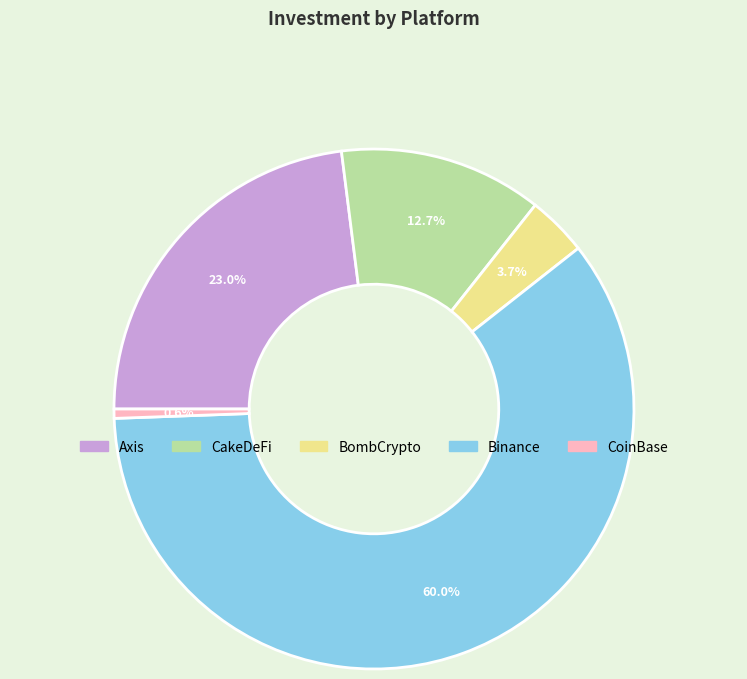

Is Binance the majority of the pie?

Yes